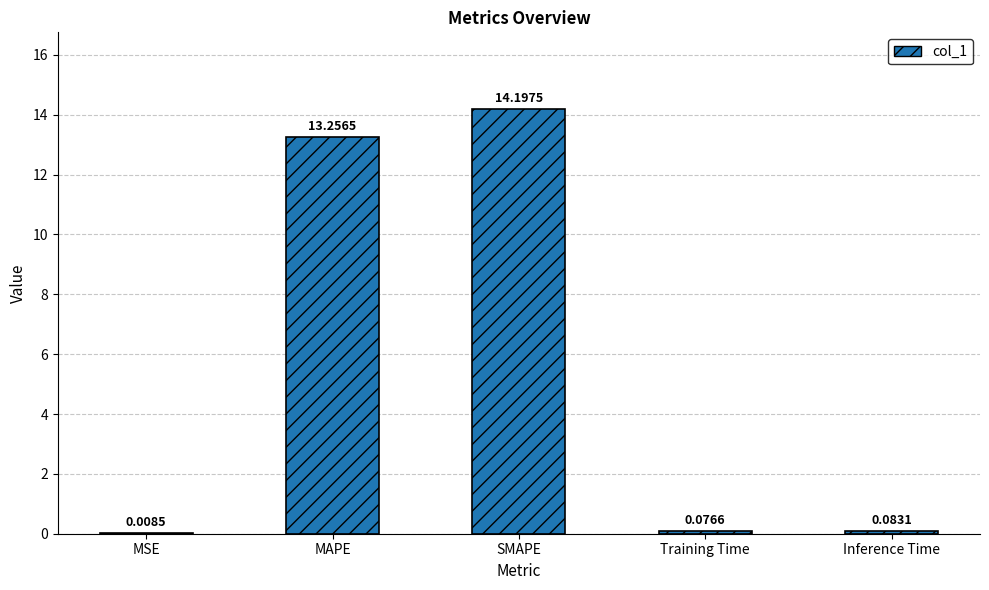

What is the greatest value displayed?

14.2